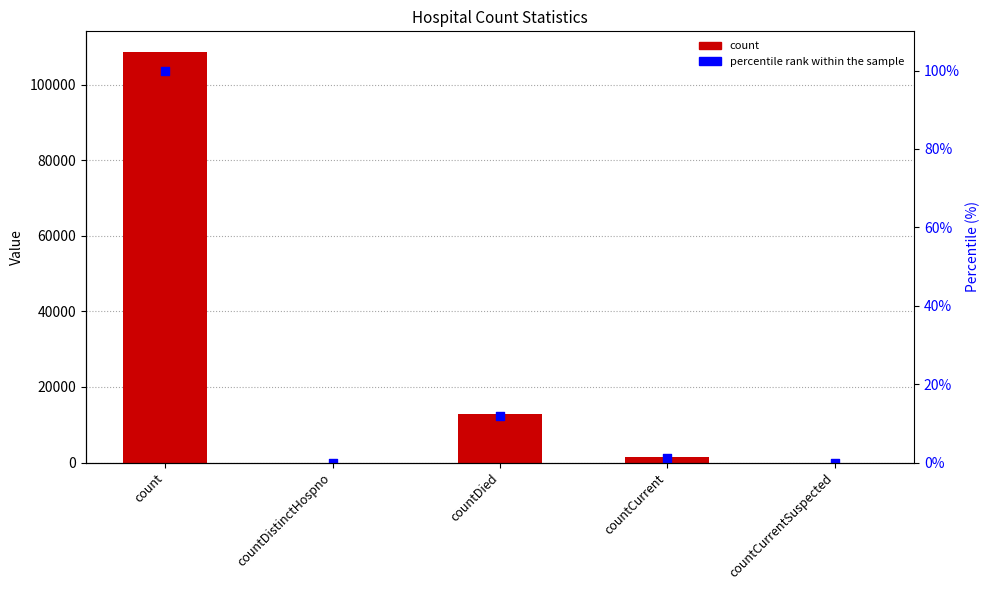

Which series has the widest spread of Y values?

count